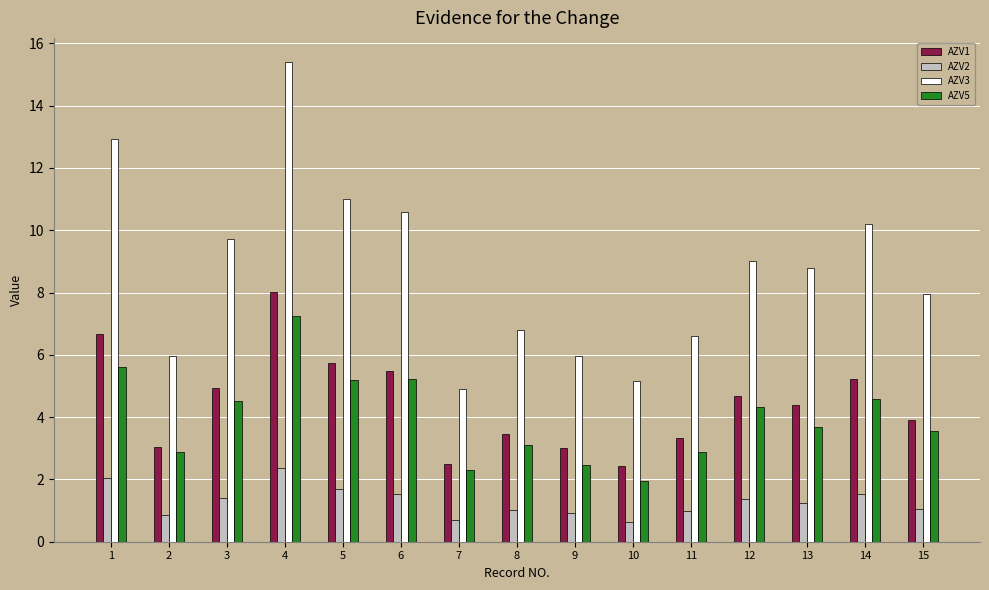

At which label does AZV1 first exceed 4?

1